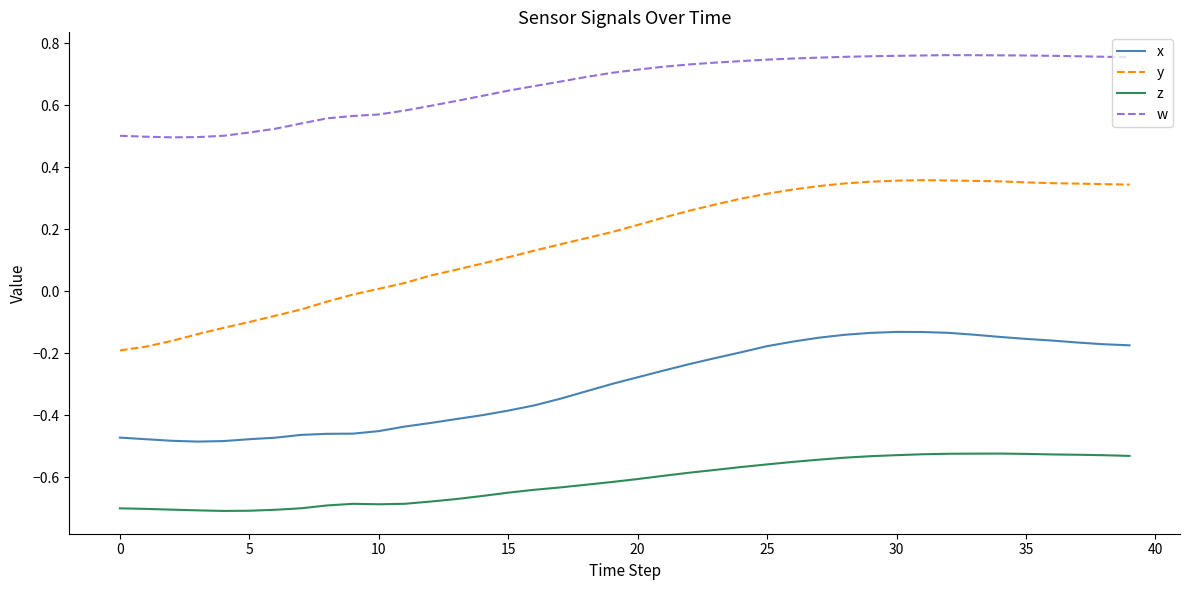

Which series has the largest total across all categories?

w